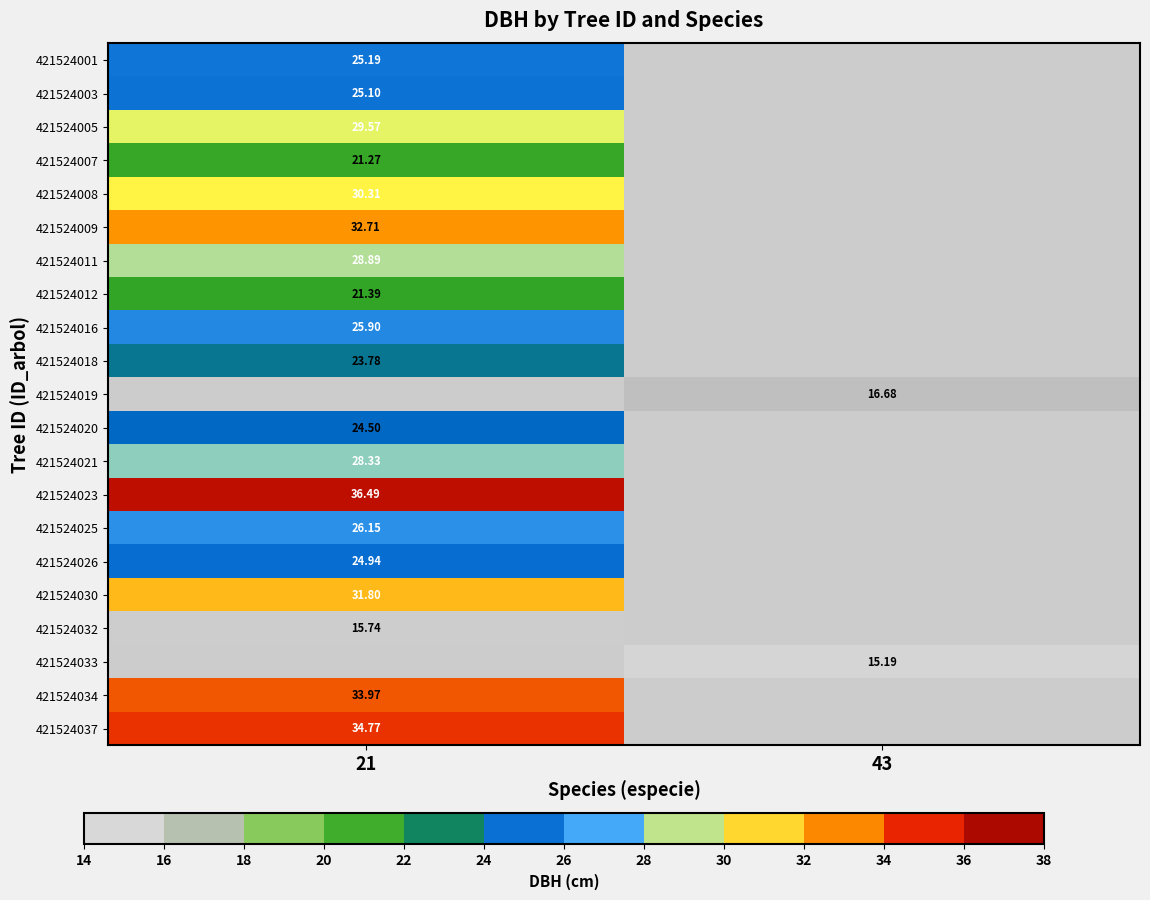

Is the value of 421524018 at 21 greater than the value of 421524005 at 21?

No